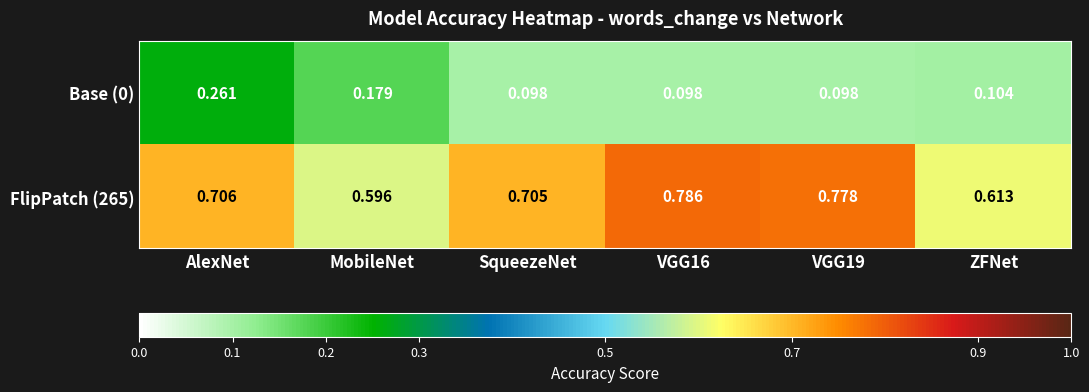

Where is FlipPatch (265) nearest to the value 0?

MobileNet